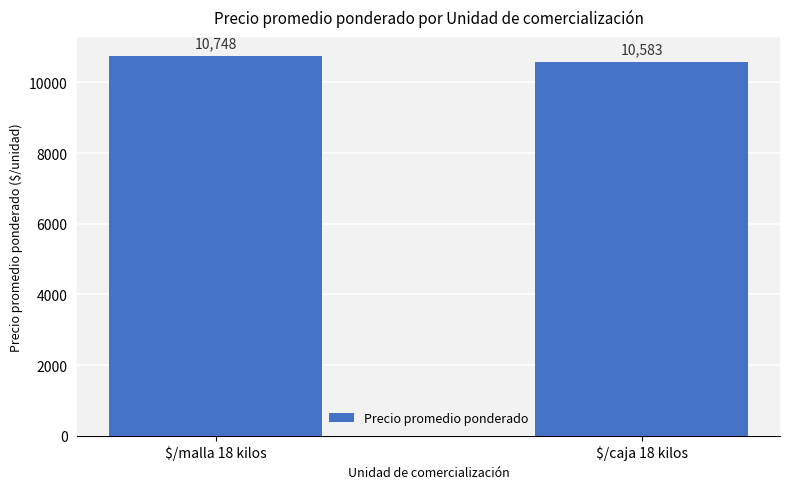

Rank the categories by value from highest to lowest.

$/malla 18 kilos, $/caja 18 kilos